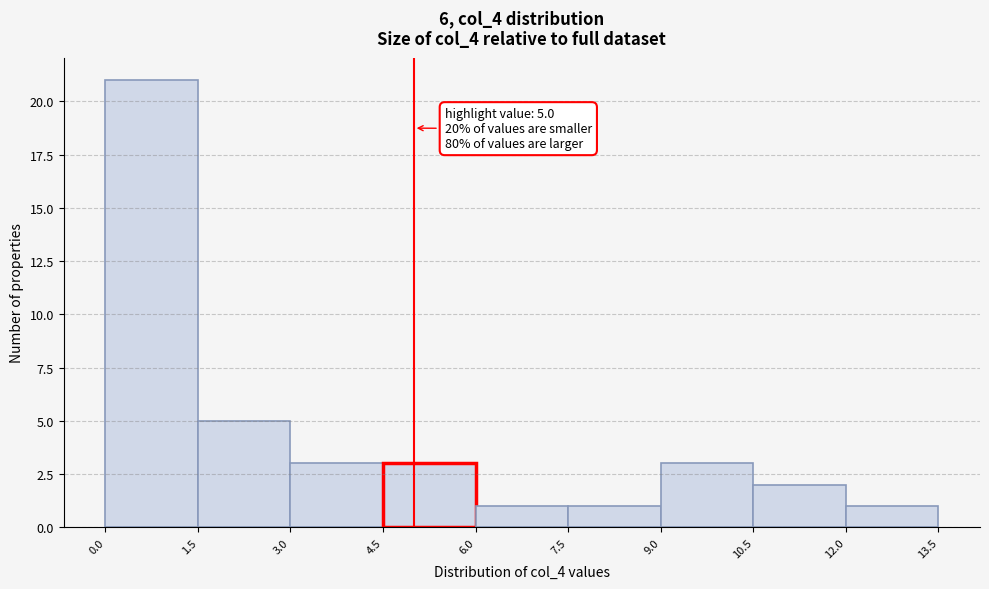

Over which range of the x-axis is the bar tallest?

0.0 to 1.5